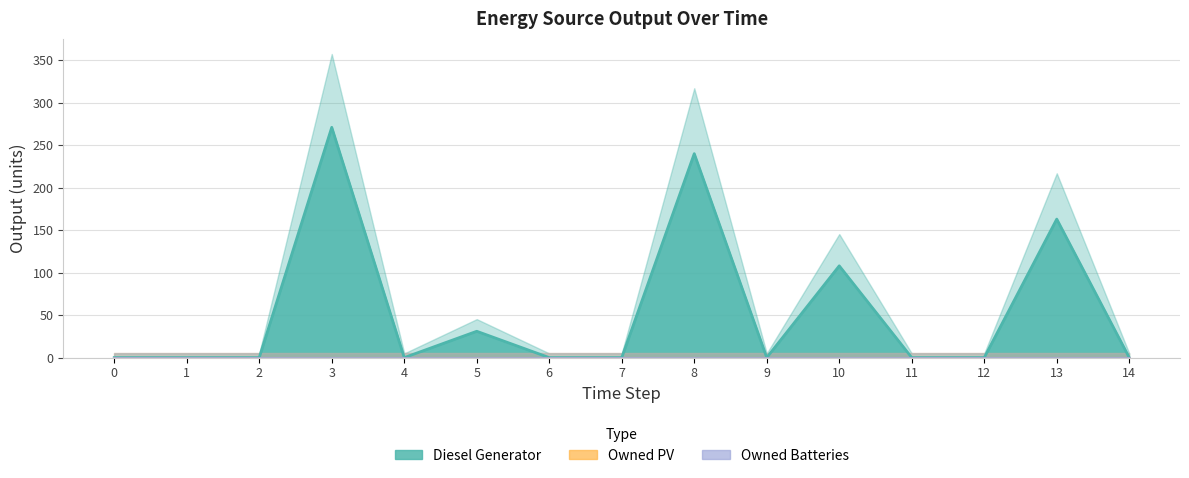

How many interior local peaks does the Diesel Generator (line) series have?

5